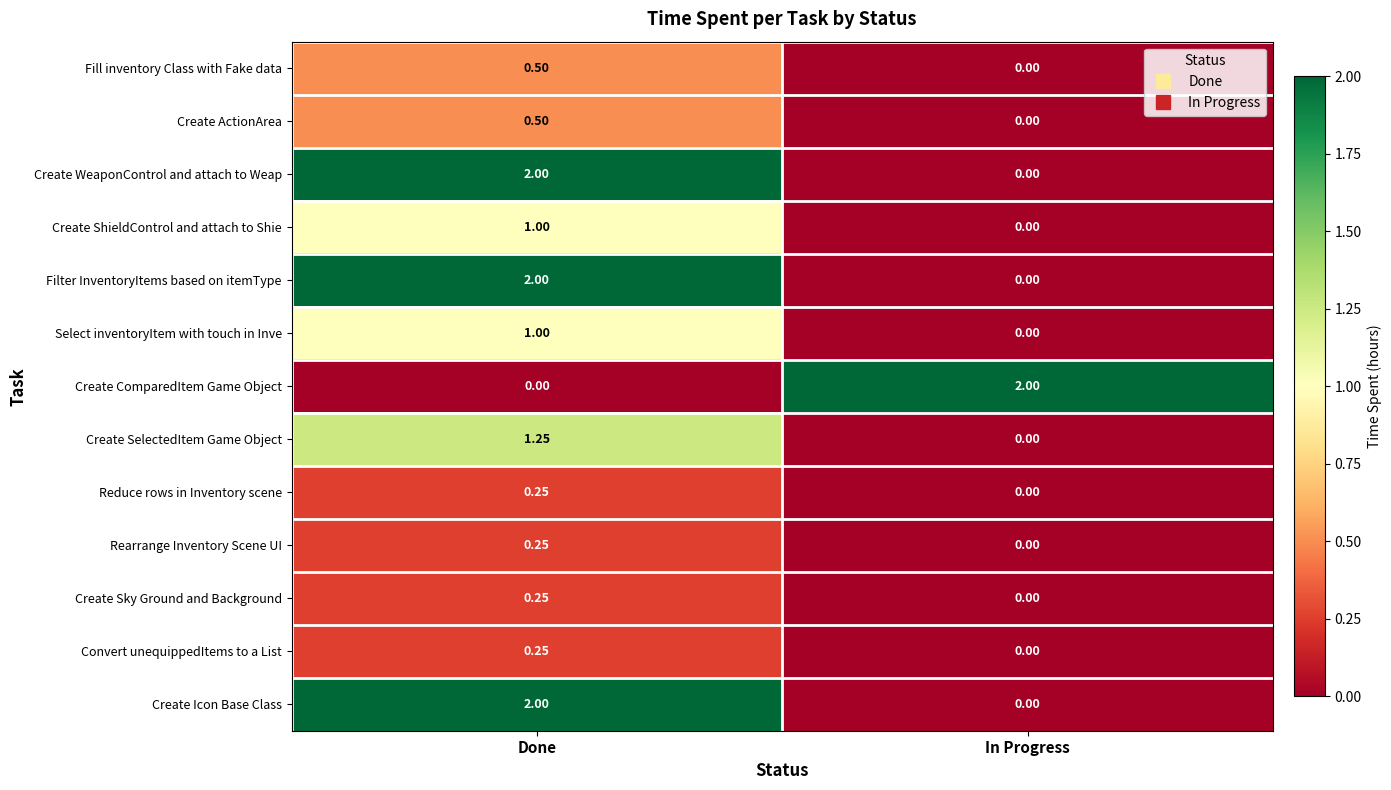

Rank the categories by Create WeaponControl and attach to Weap value from lowest to highest.

In Progress, Done